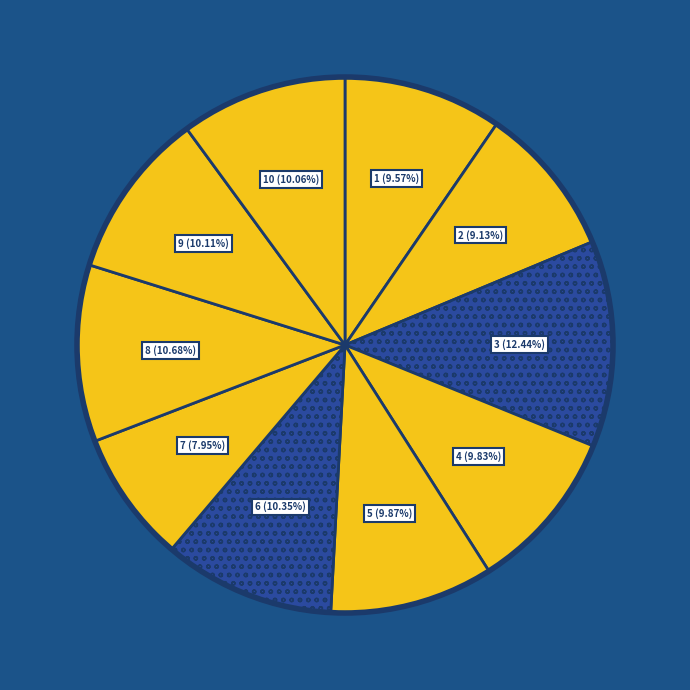

Is there any slice that represents more than half of the pie?

No